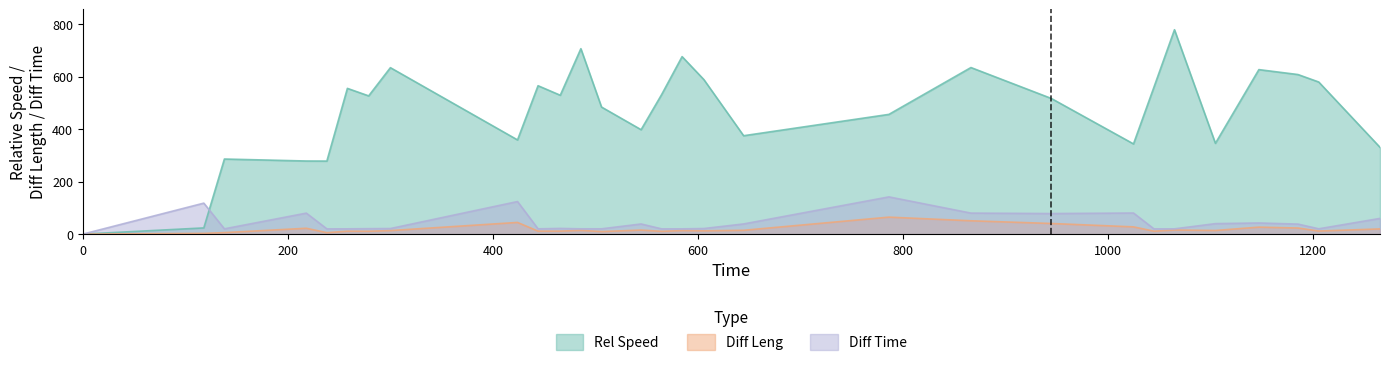

True or false: Diff Leng and Rel Speed intersect in this chart.

False